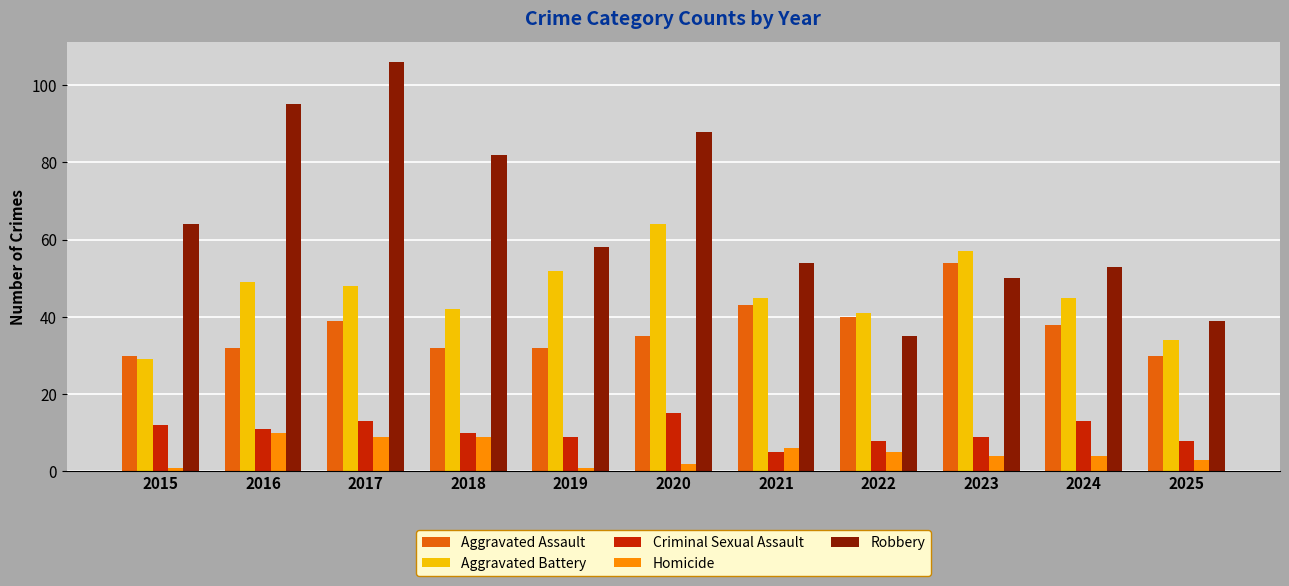

Which series has the widest spread of values?

Robbery